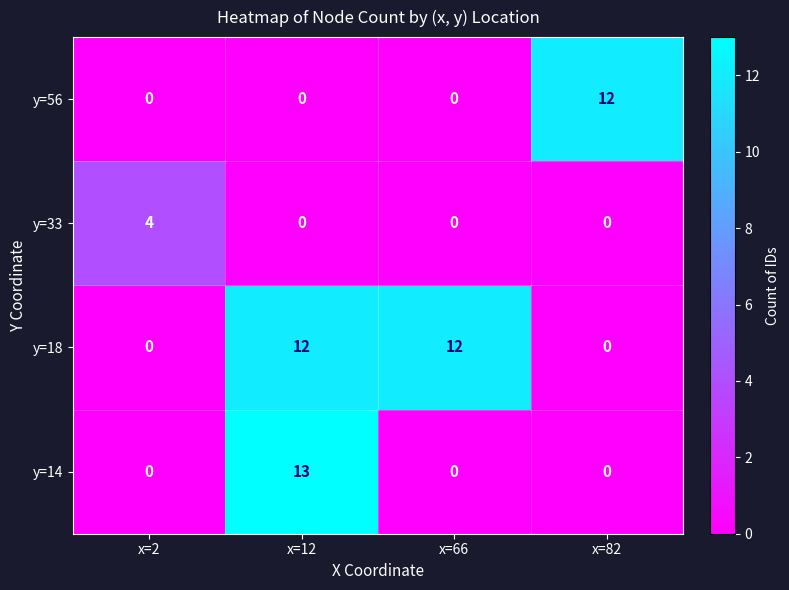

At which label does y=33 reach its peak?

x=2